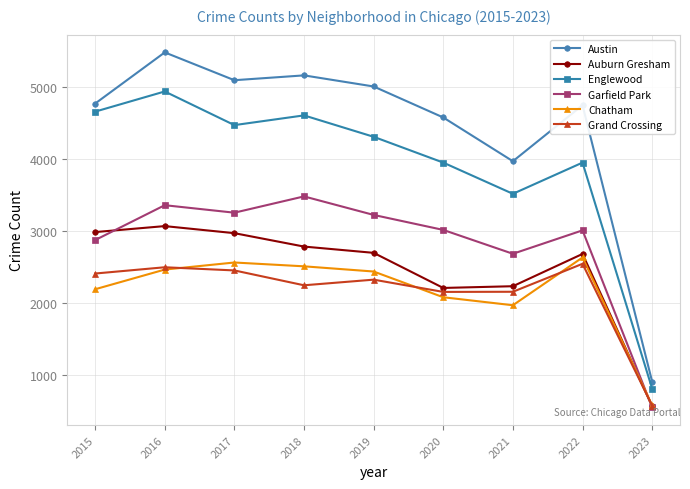

What is the maximum value for Chatham?

2636